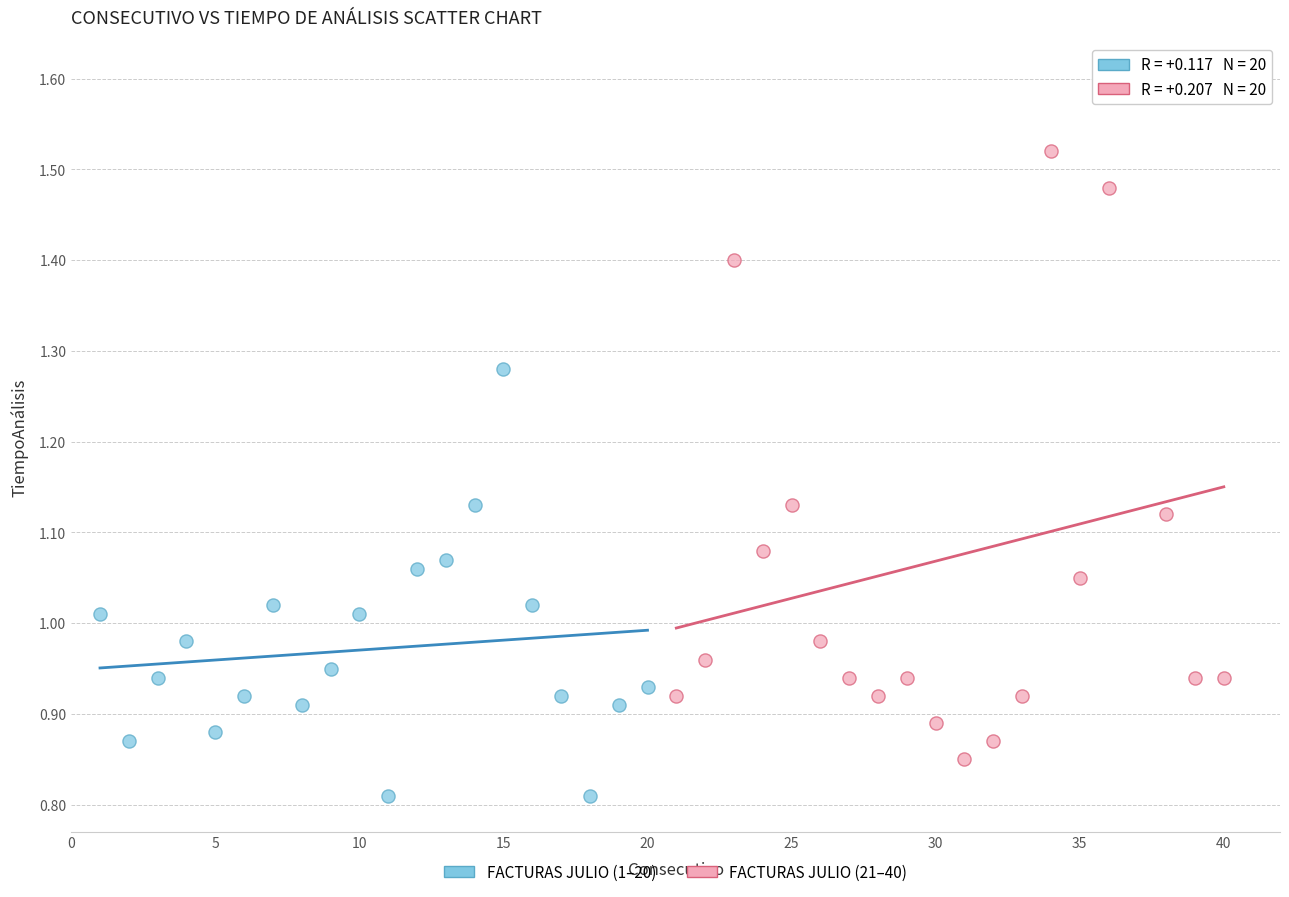

Which series reaches the maximum Y coordinate?

FACTURAS JULIO (21–40)